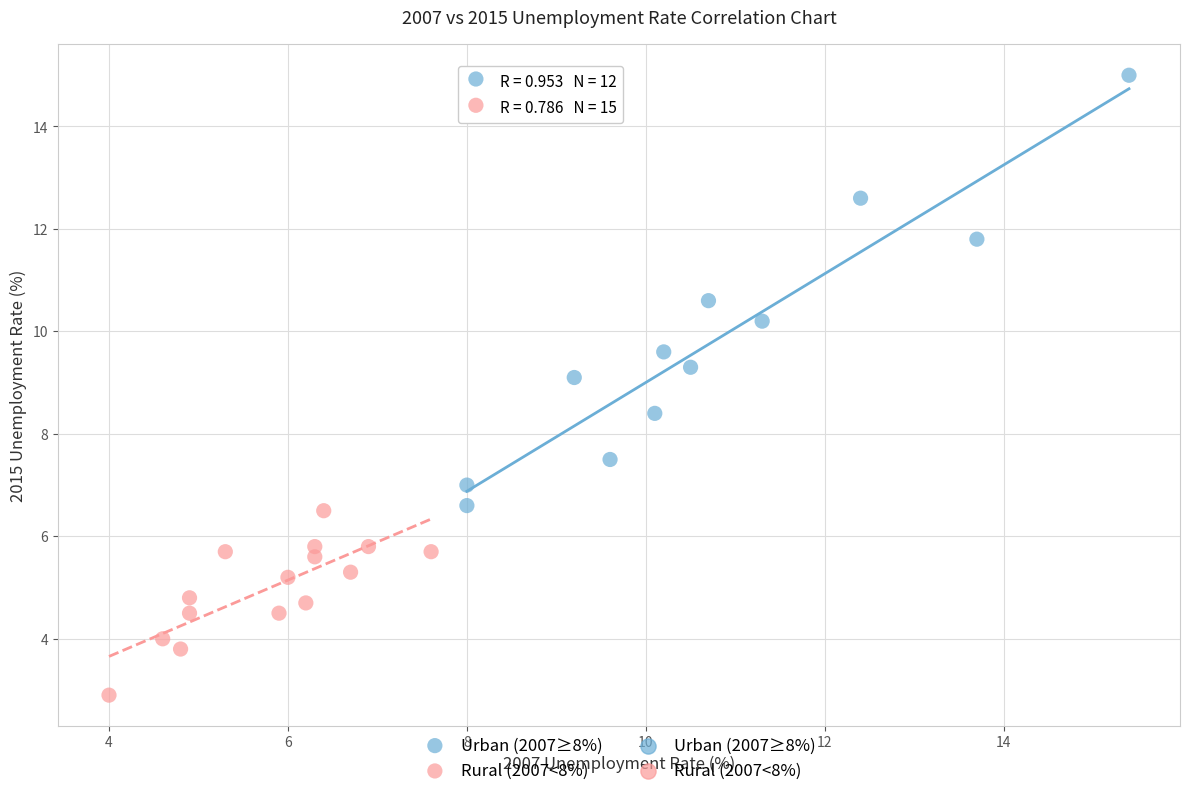

Which series has the largest Y range (max minus min)?

Urban (2007≥8%)